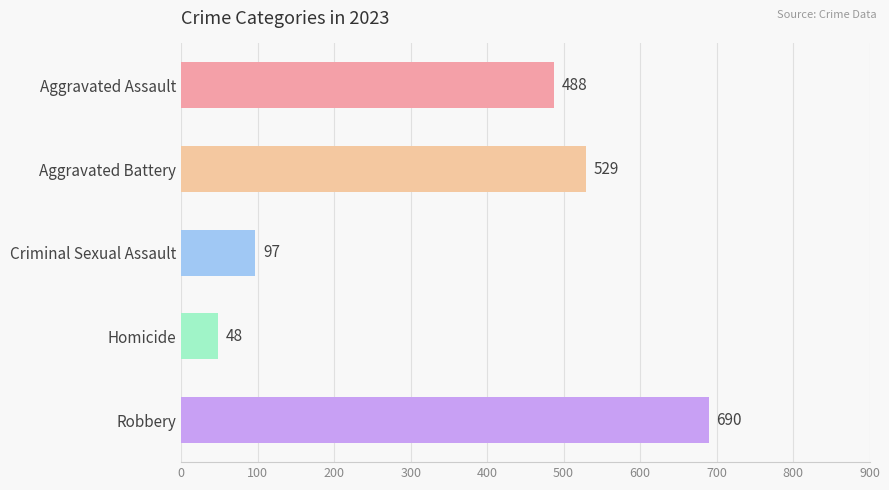

The chart shows a value of 488 at Aggravated Assault. True or false?

True